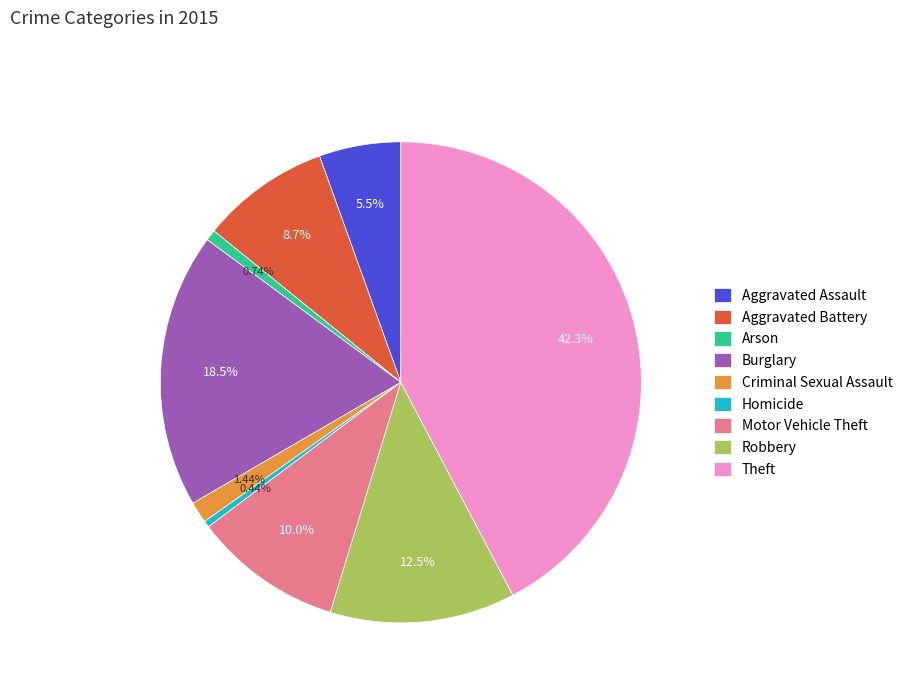

How many slices are in this pie chart?

9